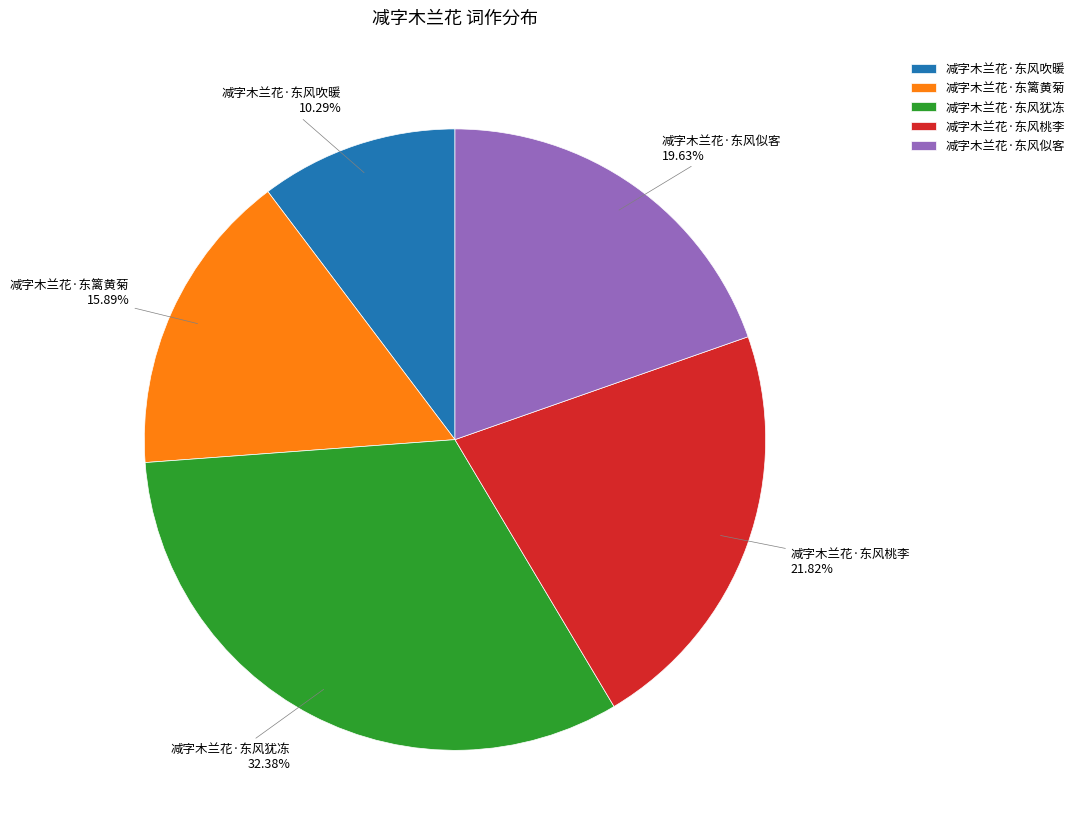

True or false: 减字木兰花·东风桃李 accounts for 22% of the total.

True